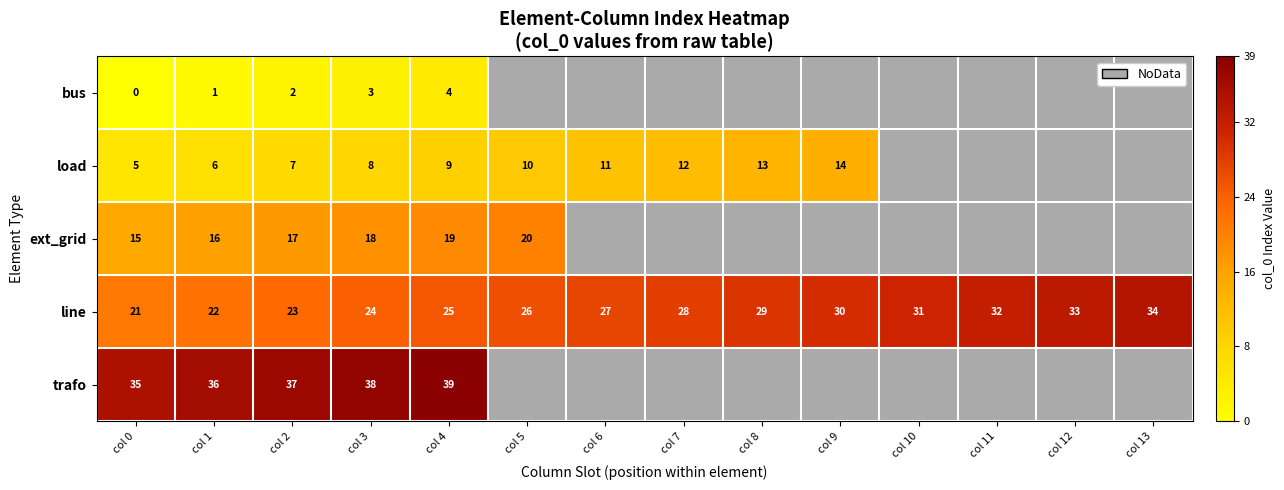

At how many categories does at least one series exceed 2?

14